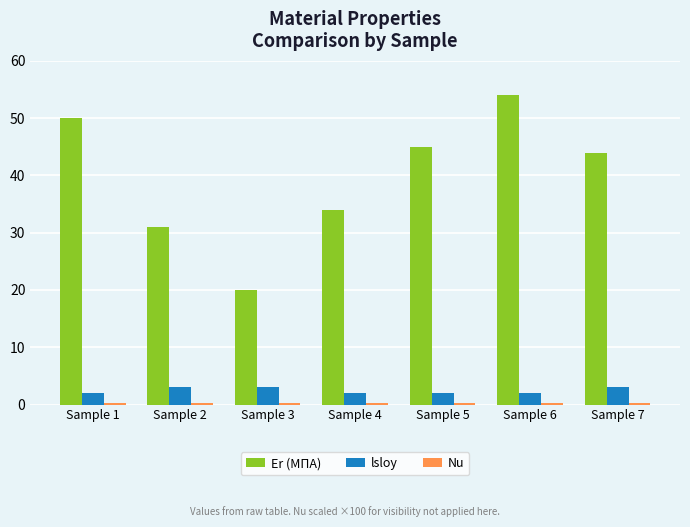

What is the value of the Er (МПА) bar at the 6th from the left?

54.0